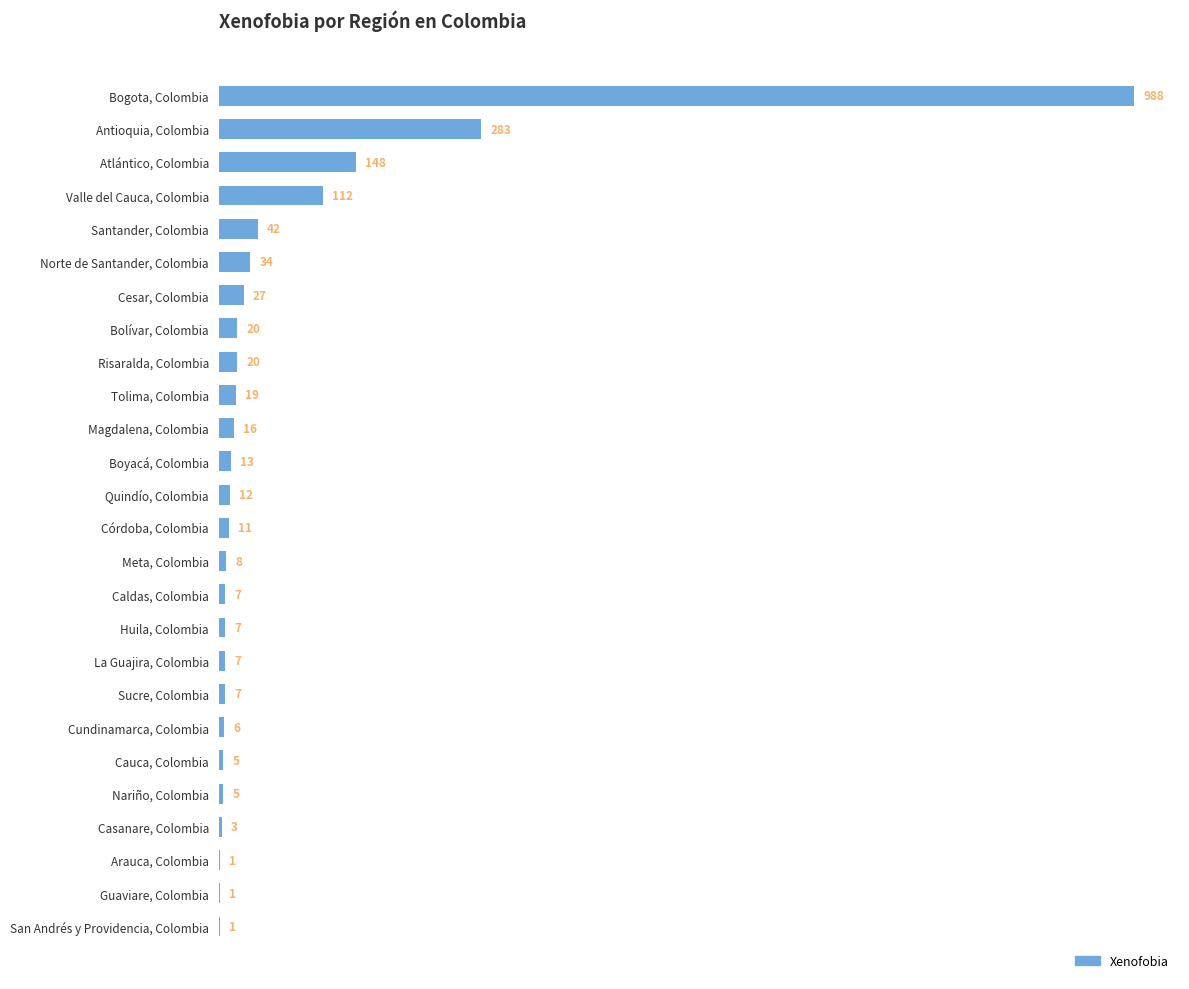

The chart shows a value of 1 at Guaviare, Colombia. True or false?

True